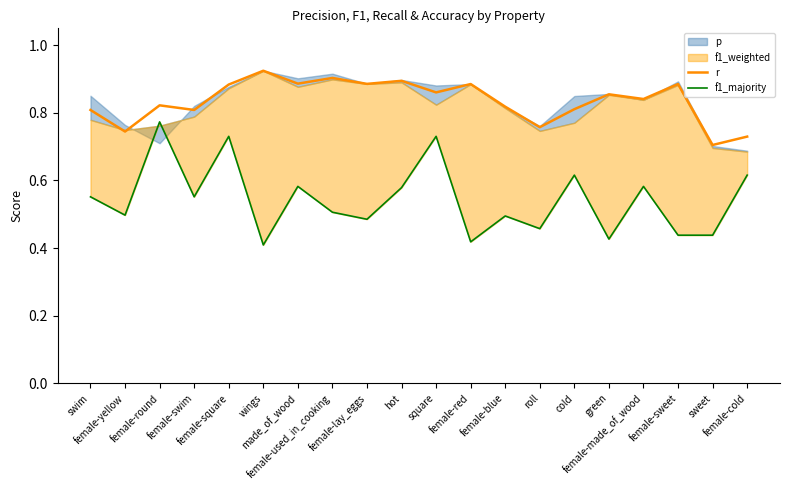

Which category has the lowest value across all series?

wings